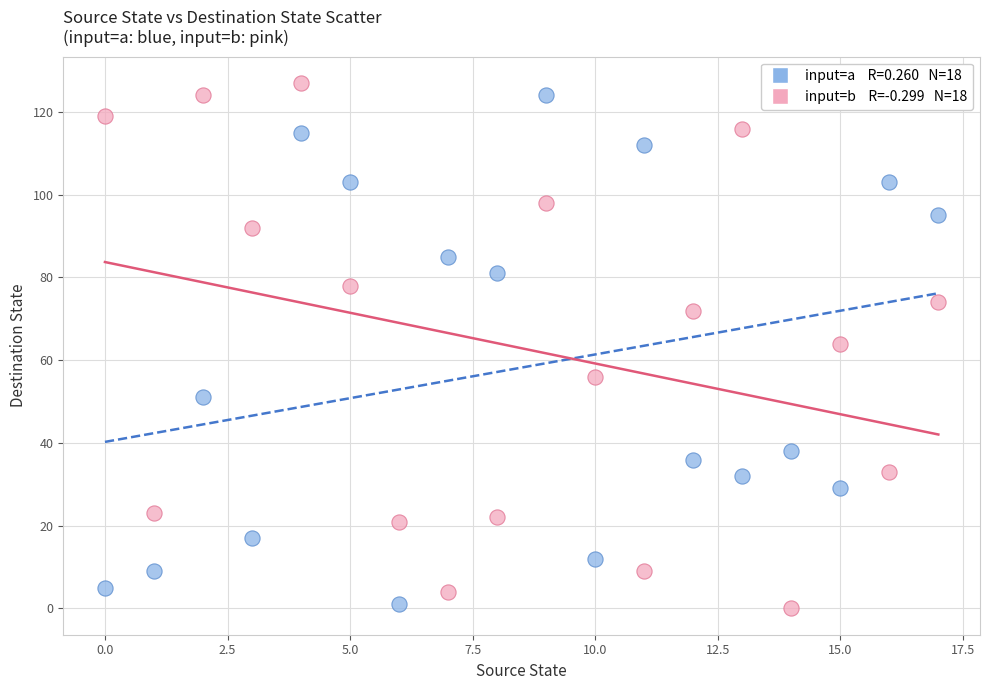

Across all data points, what is the range of Y values (max minus min)?

127